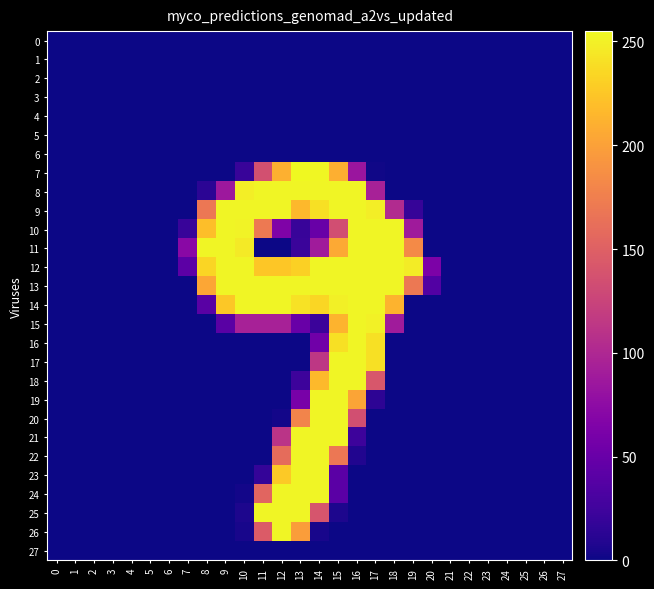

Which category has the highest value across all series?

13